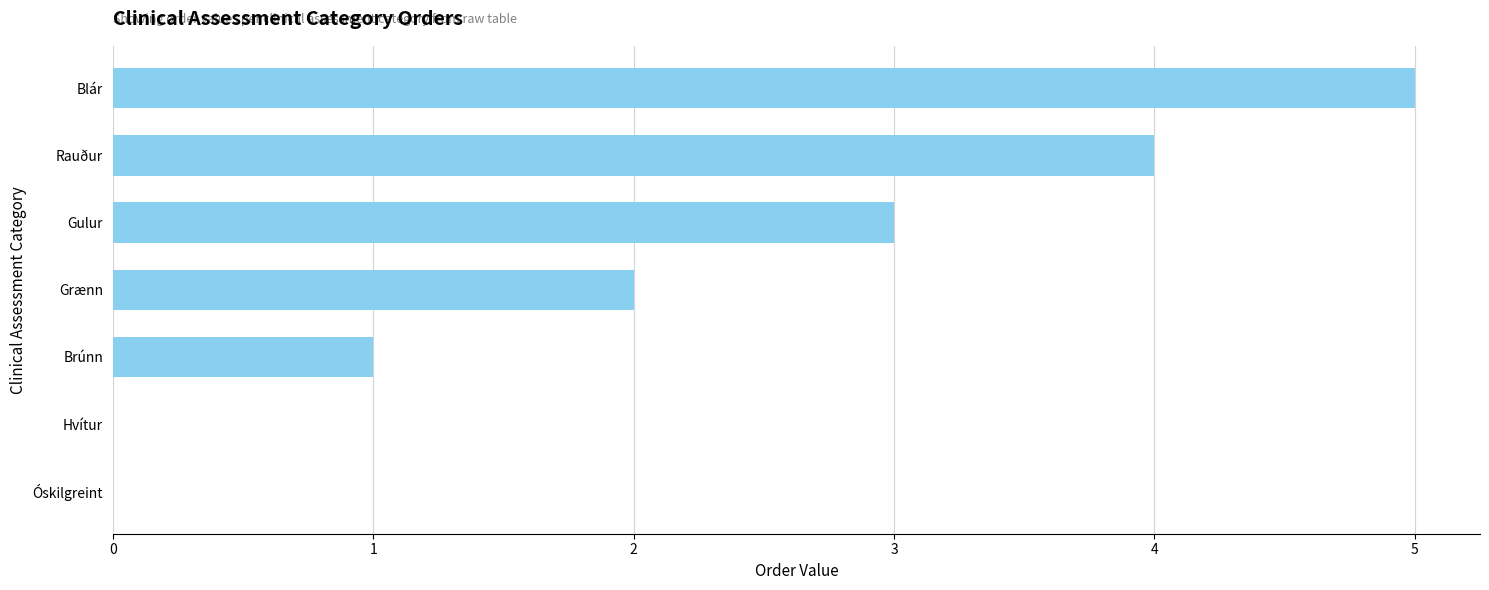

Approximately how many times larger is the value at Brúnn compared to Gulur?

0.3